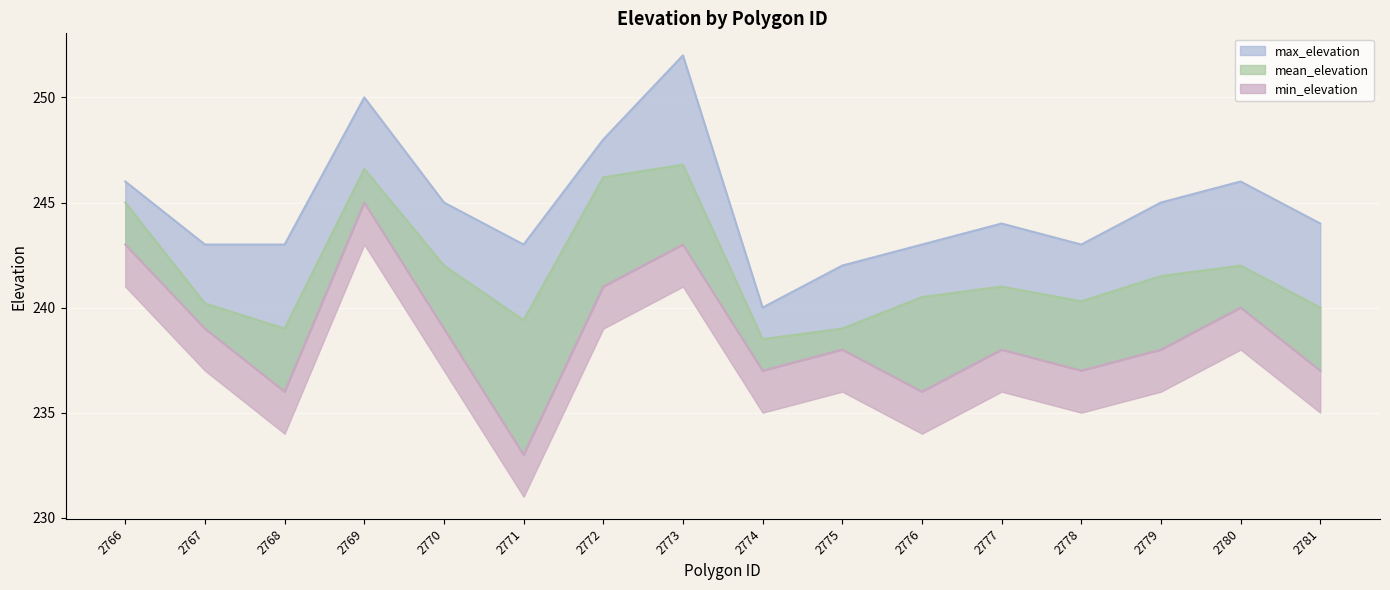

True or false: max_elevation and min_elevation intersect in this chart.

False